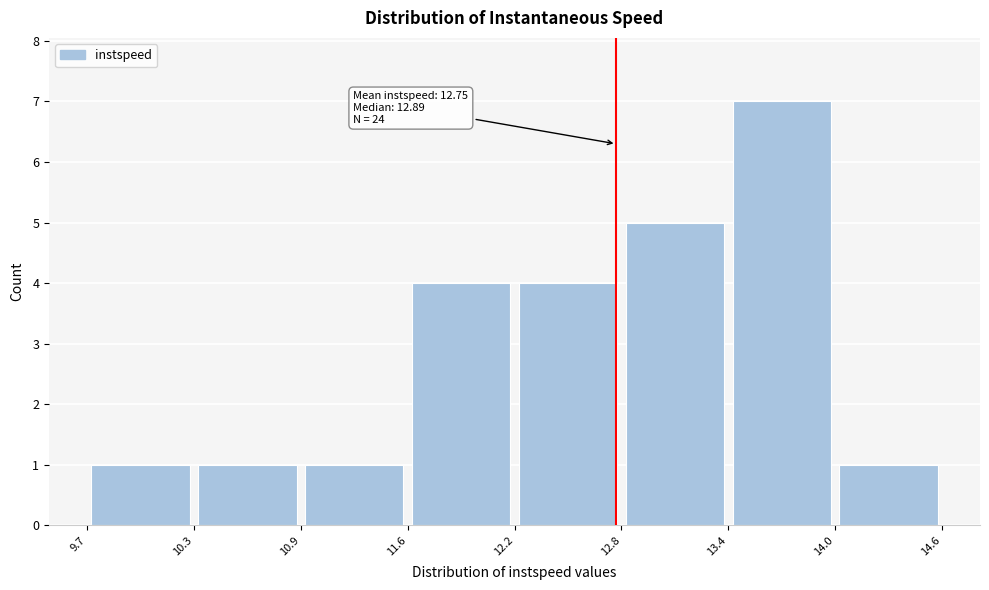

Over which range of the x-axis is the bar tallest?

13.4 to 14.0